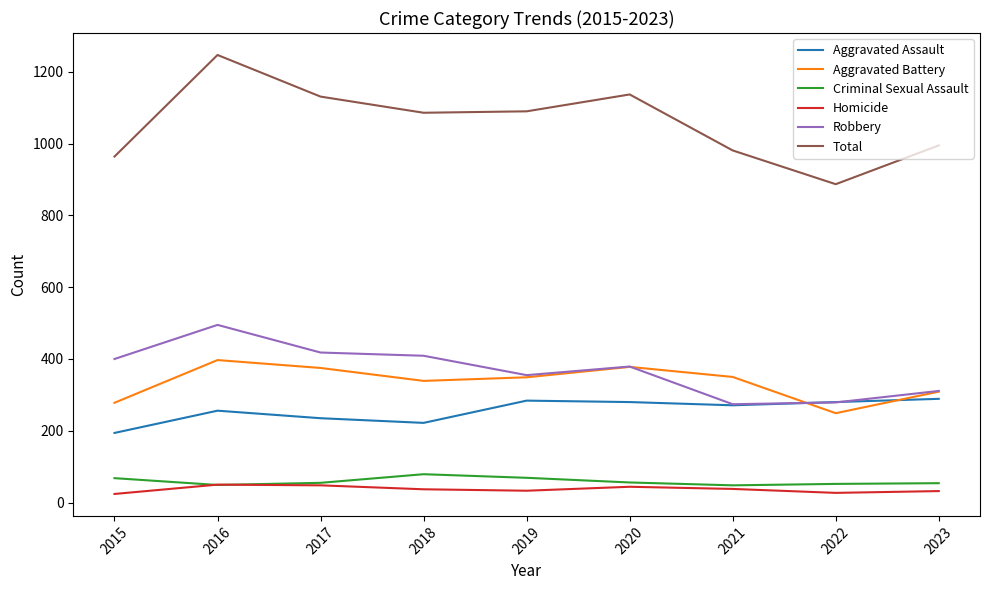

Rank the series at 2018 from highest to lowest value.

Total, Robbery, Aggravated Battery, Aggravated Assault, Criminal Sexual Assault, Homicide